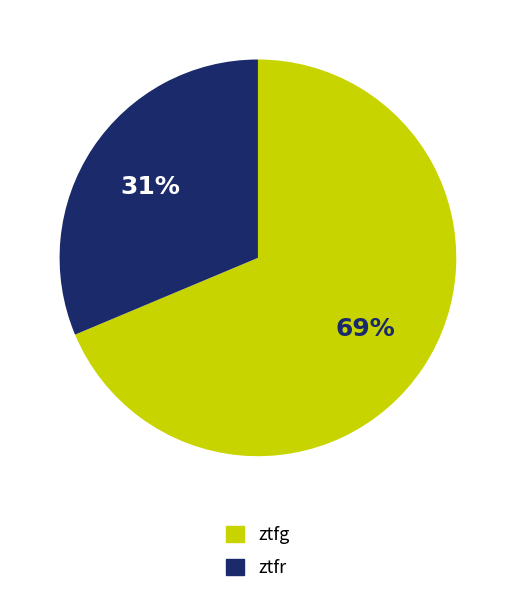

To the nearest percent, what is the average slice percentage?

50%